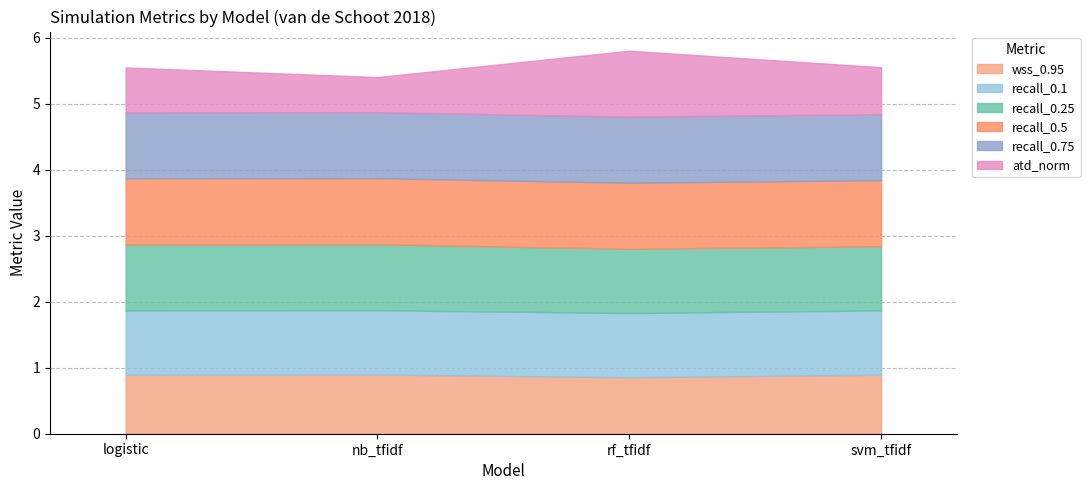

The recall_0.1 series shows 1.0 at nb_tfidf. True or false?

True